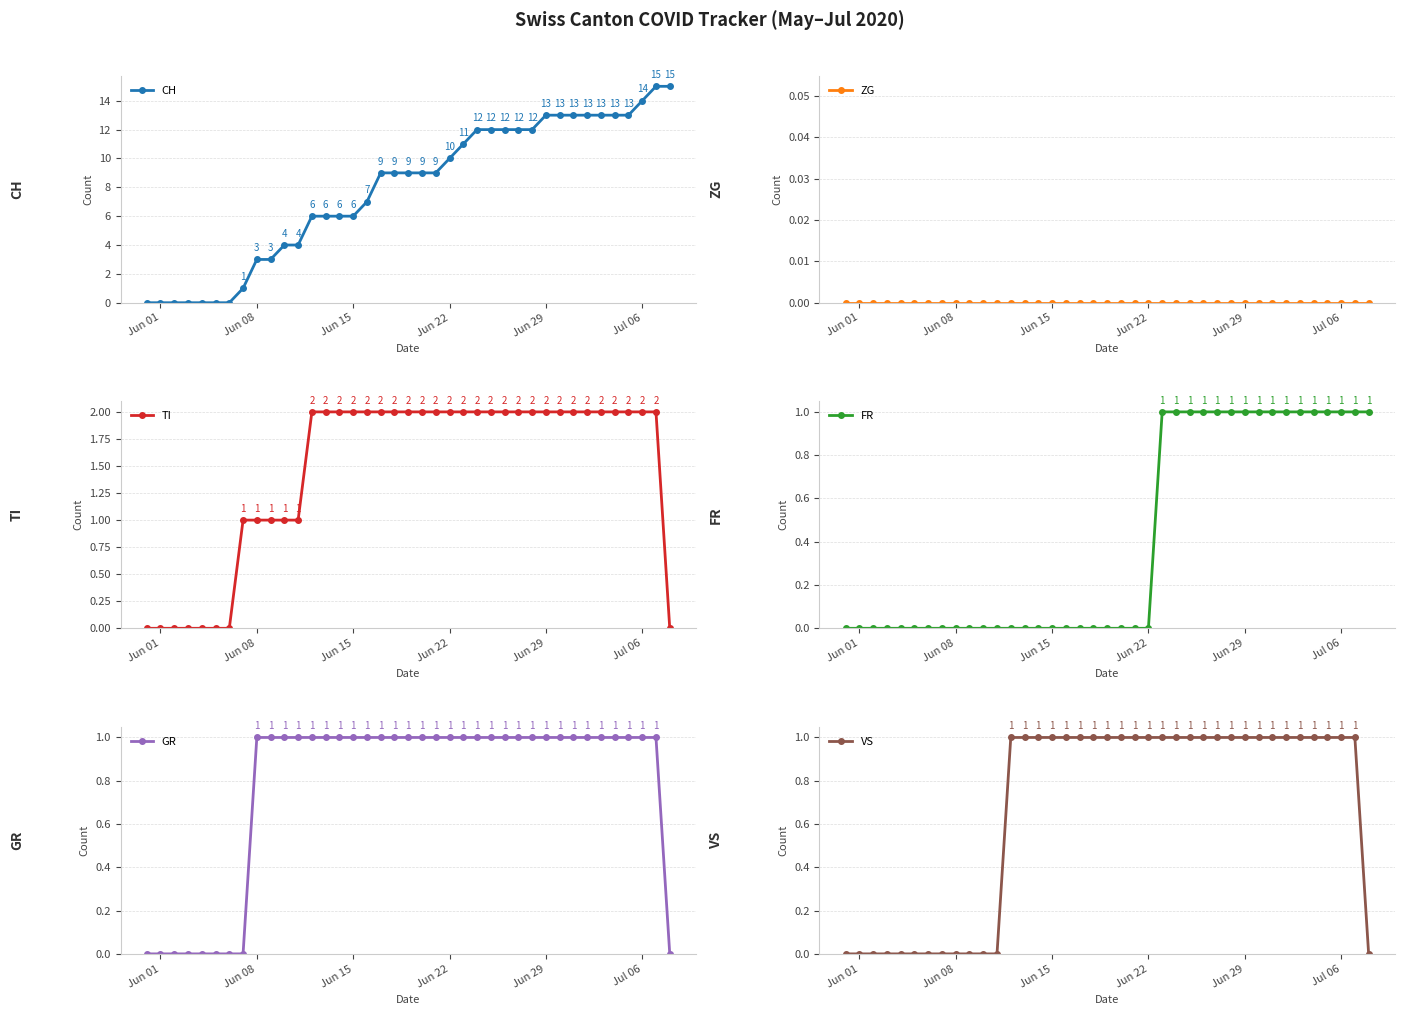

What is the maximum value for CH?

15